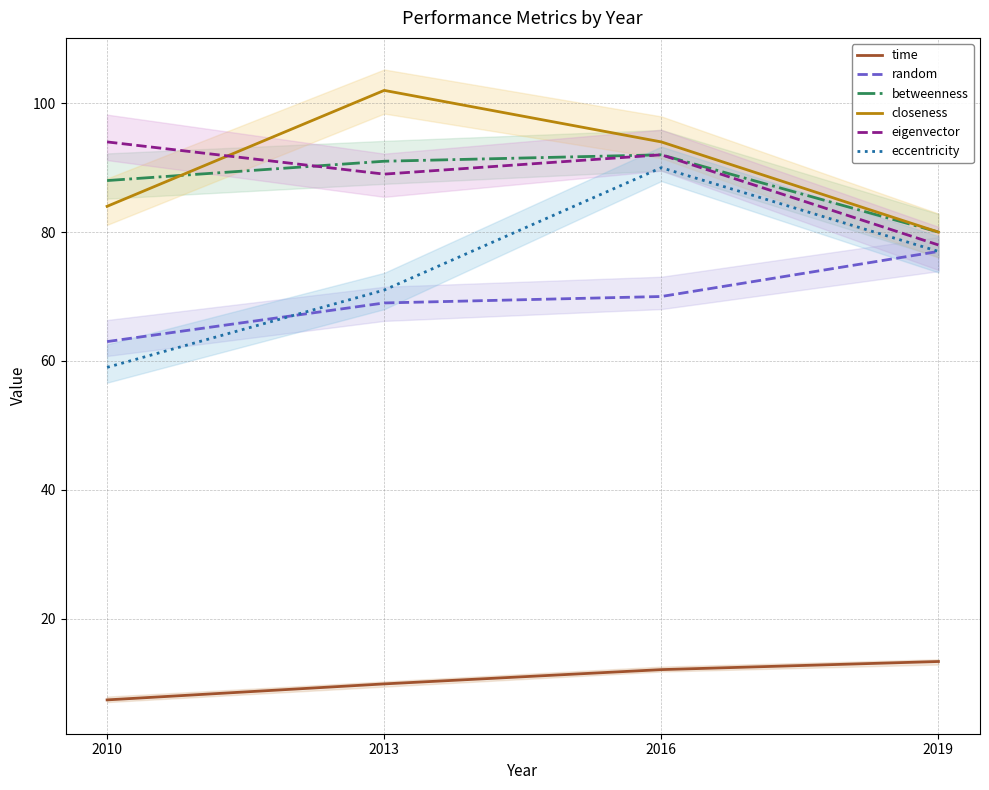

What is the spread (max minus min) of values at 2016?

81.9